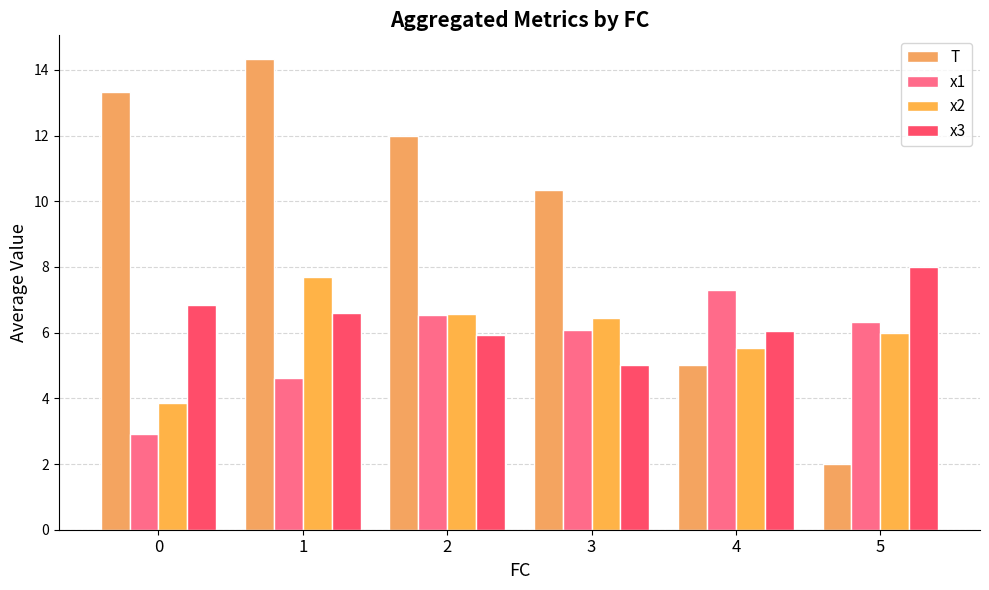

How many groups of bars are there?

6